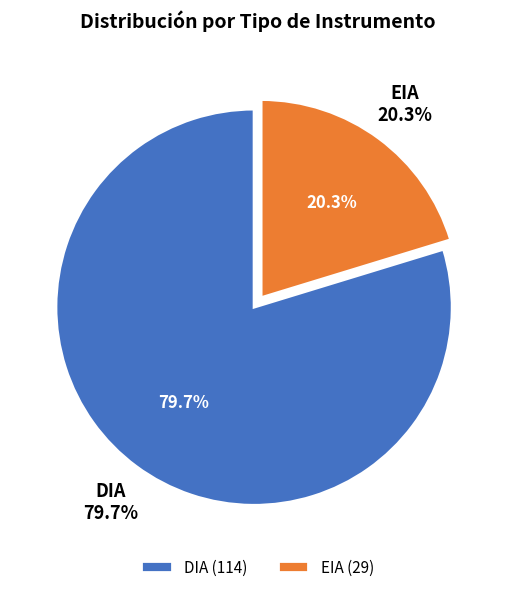

Is it true that EIA is 7% of the pie?

False